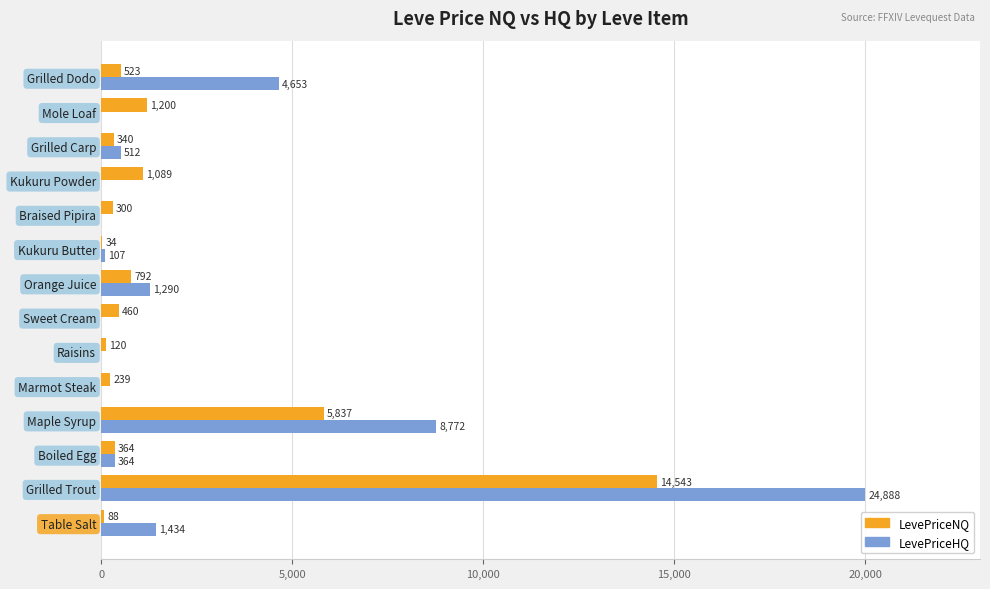

What is the average value of the LevePriceNQ series?

1852.0